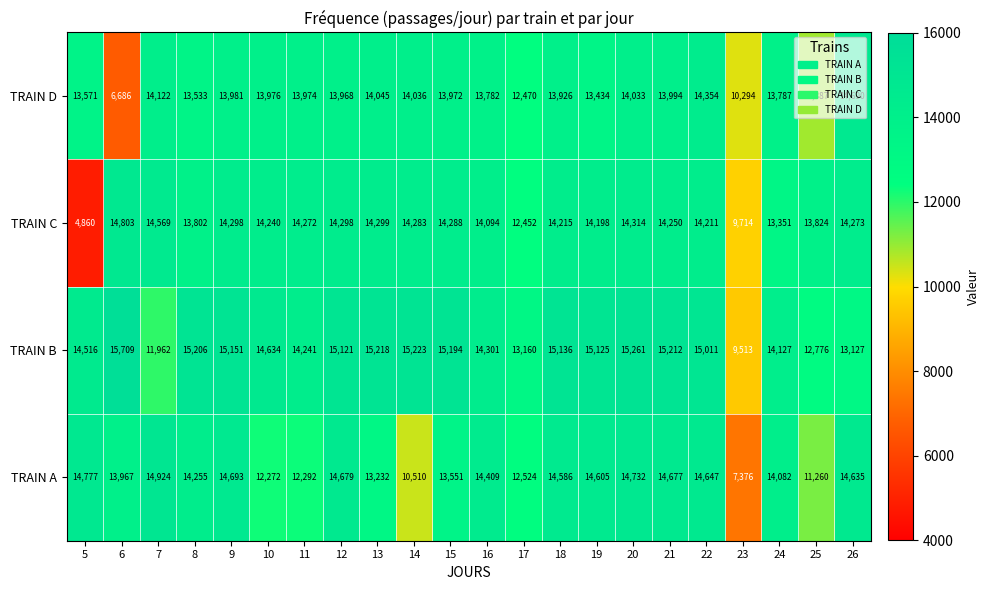

Count the number of categories in the chart.

22